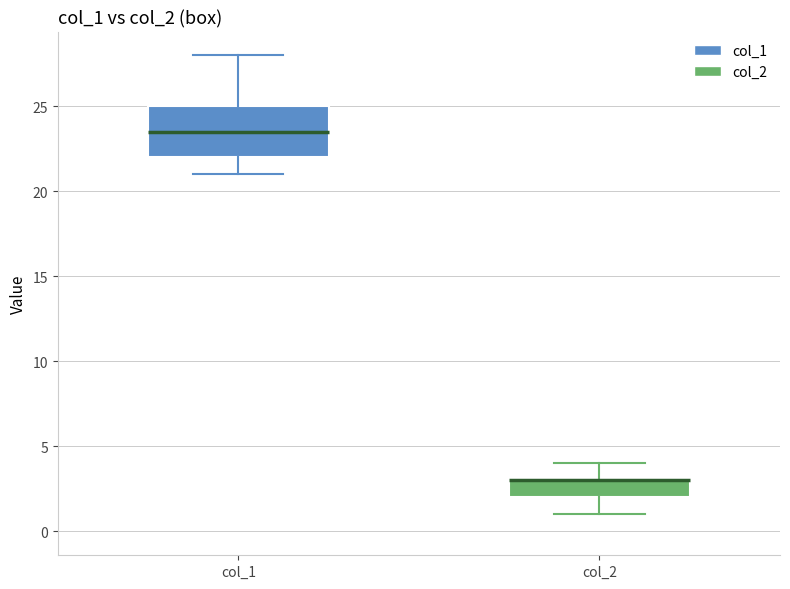

Reading left to right, transcribe this box plot: for each box, give where its median line is, the range the box spans, and where its two whiskers end, as read against the y-axis. The values are not printed on the chart, so give them approximately, as read against the axis.

col_1: median 23.5, box 22.0 to 25.0, whiskers 21.0 to 28.0
col_2: median 3.0 (drawn on the box's upper edge), box 2.0 to 3.0, whiskers 1.0 to 4.0